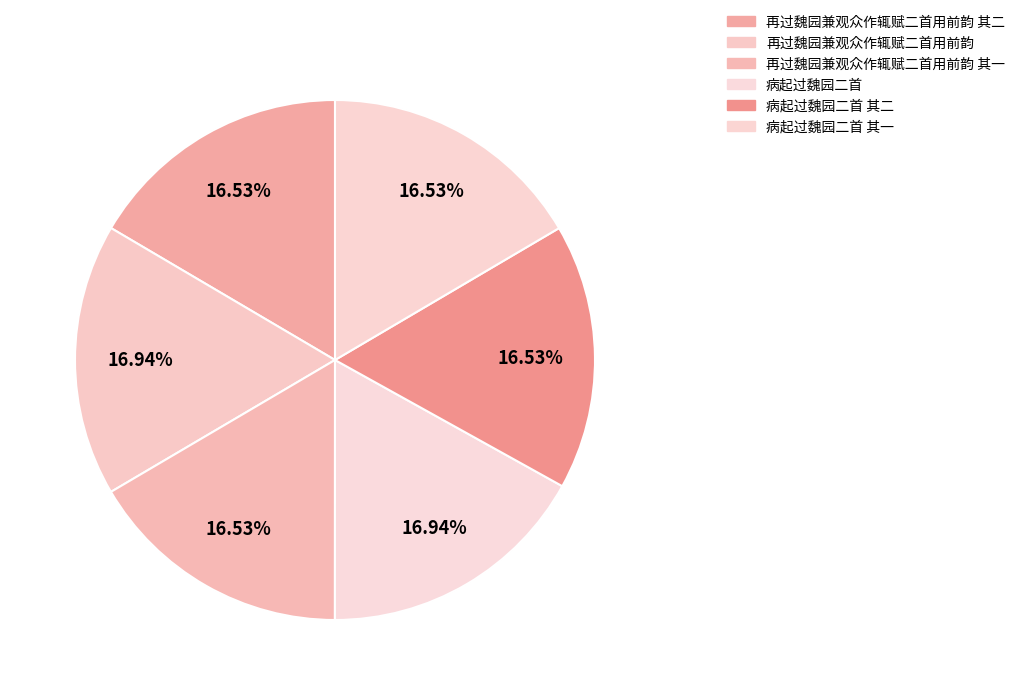

Between 病起过魏园二首 其一 and 病起过魏园二首, which is larger?

病起过魏园二首